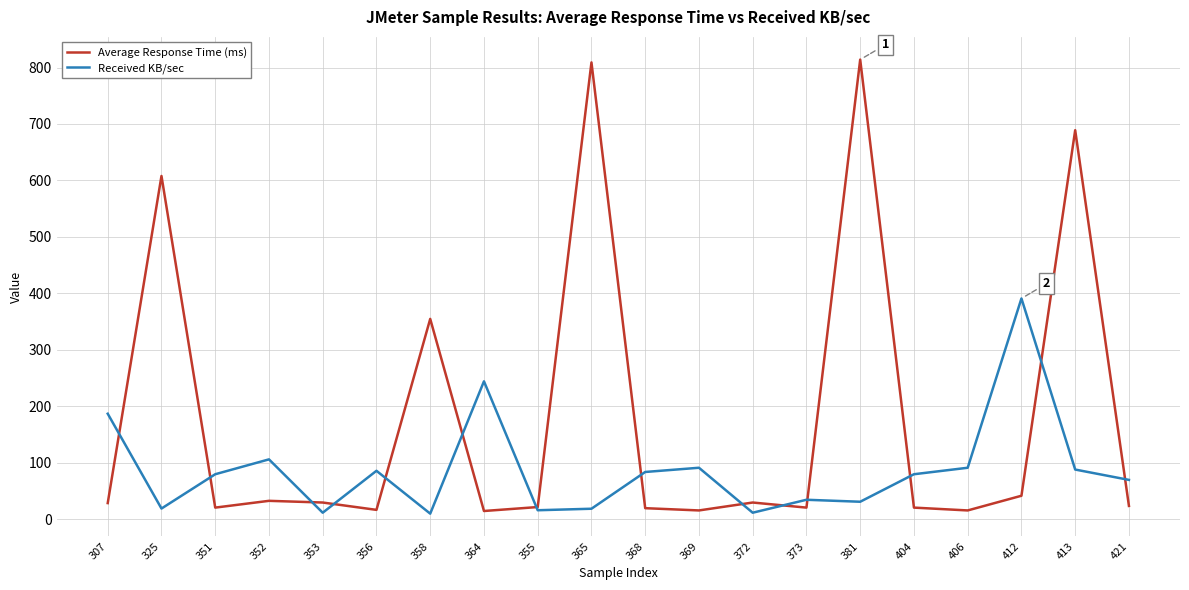

Rank the series at 421 from lowest to highest value.

Average Response Time (ms), Received KB/sec